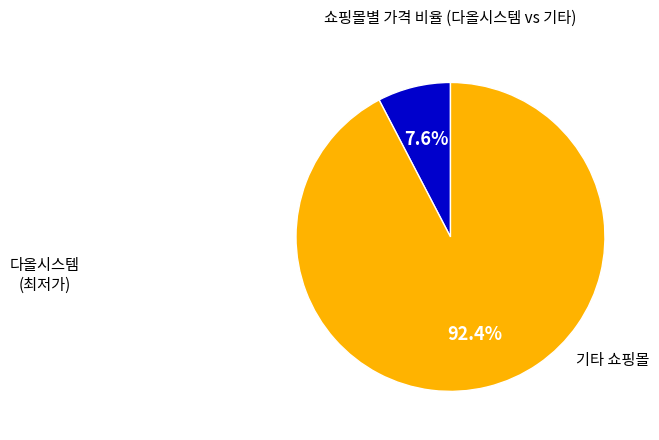

Does any single category account for the majority?

Yes